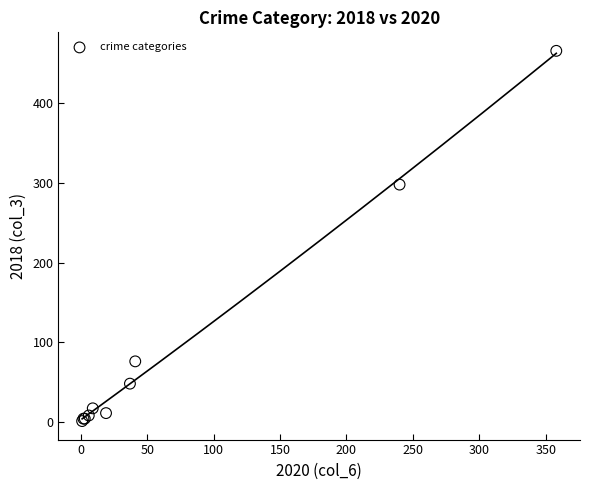

What Y value in the scatter plot is closest to 233?

298